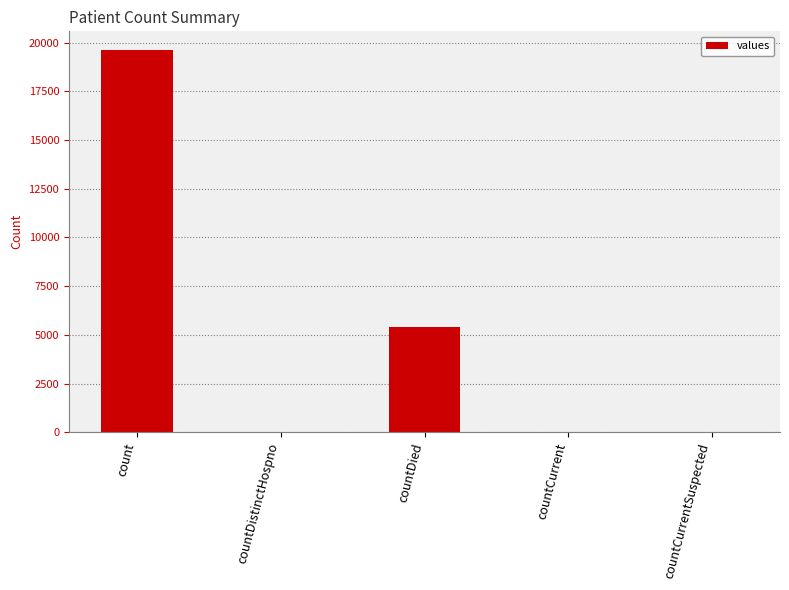

What is the maximum value shown in the chart?

19594